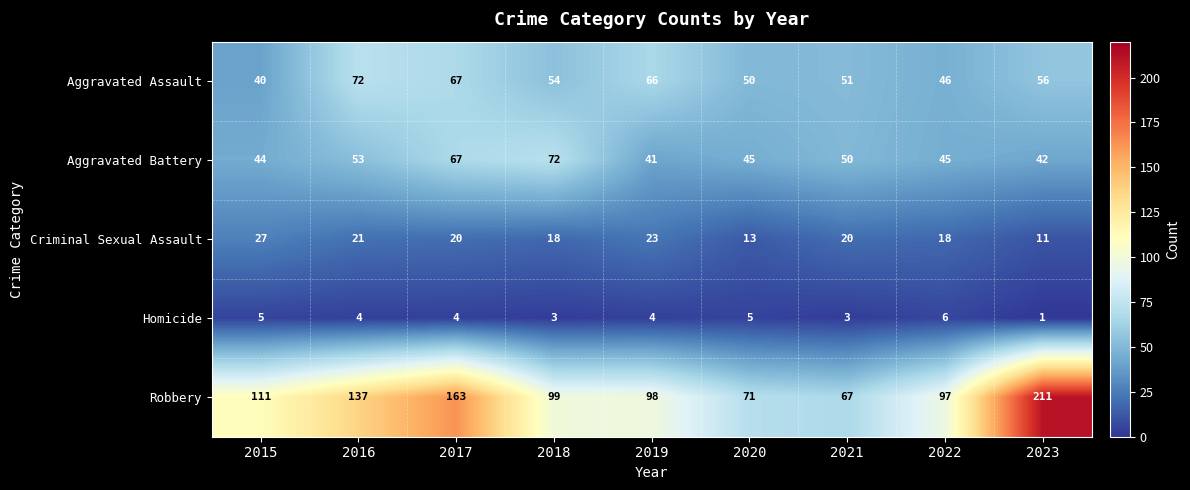

Rank the categories by Aggravated Assault value from highest to lowest.

2016, 2017, 2019, 2023, 2018, 2021, 2020, 2022, 2015